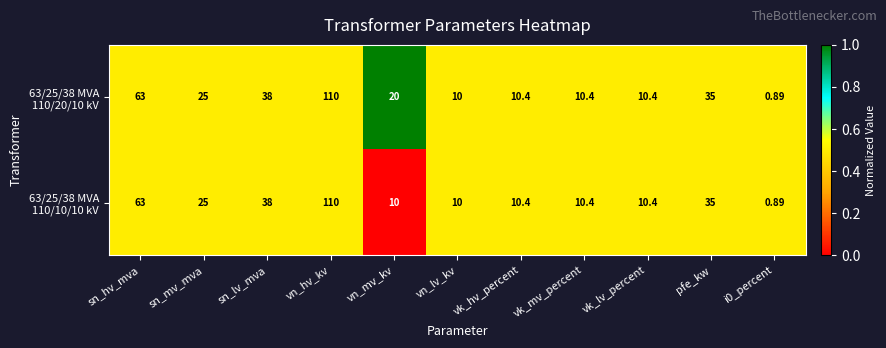

At which category is the sum across all series the highest?

vn_hv_kv